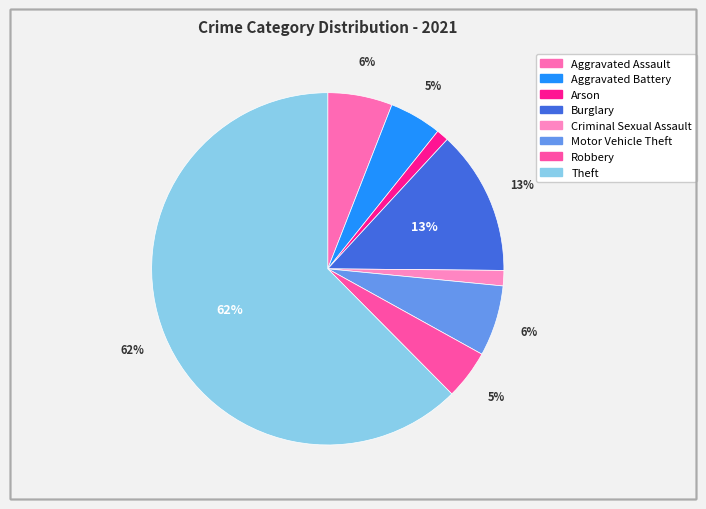

Is Theft the majority of the pie?

Yes